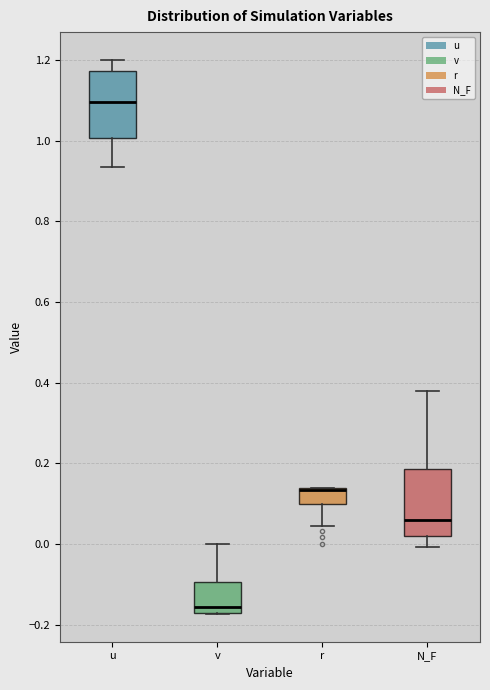

Where does the upper whisker of the box for N_F end on the y-axis? The values are not printed on the chart, so give them approximately, as read against the axis.

0.38